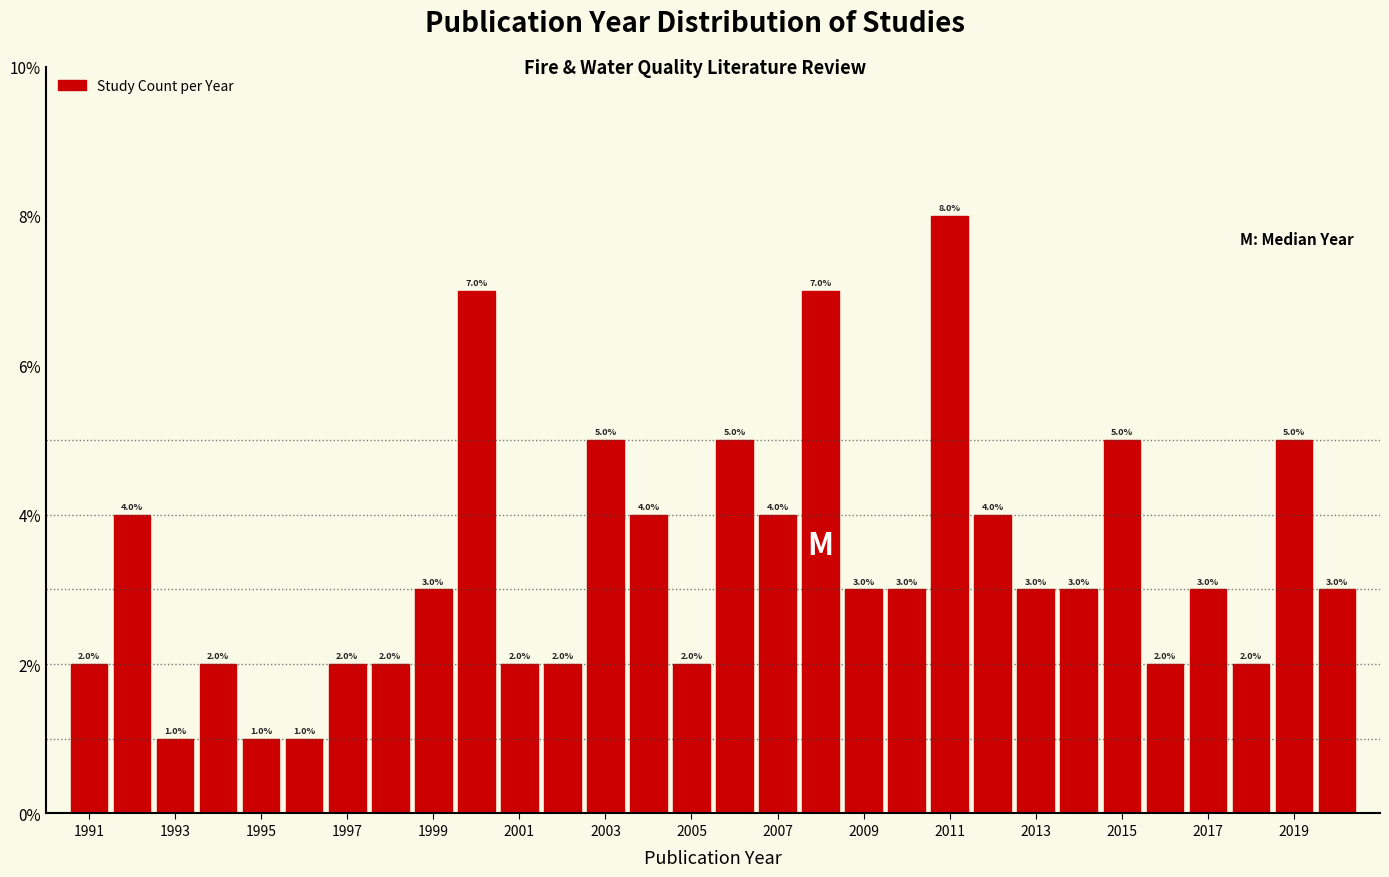

Reading left to right, list every bar in this chart as the range it spans on the x-axis followed by its height. The bar edges are not printed on the chart, so give them approximately, as read against the axis.

1990.5 to 1991.5: 2.0
1991.5 to 1992.5: 4.0
1992.5 to 1993.5: 1.0
1993.5 to 1994.5: 2.0
1994.5 to 1995.5: 1.0
1995.5 to 1996.5: 1.0
1996.5 to 1997.5: 2.0
1997.5 to 1998.5: 2.0
1998.5 to 1999.5: 3.0
1999.5 to 2000.5: 7.0
2000.5 to 2001.5: 2.0
2001.5 to 2002.5: 2.0
2002.5 to 2003.5: 5.0
2003.5 to 2004.5: 4.0
2004.5 to 2005.5: 2.0
2005.5 to 2006.5: 5.0
2006.5 to 2007.5: 4.0
2007.5 to 2008.5: 7.0
2008.5 to 2009.5: 3.0
2009.5 to 2010.5: 3.0
2010.5 to 2011.5: 8.0
2011.5 to 2012.5: 4.0
2012.5 to 2013.5: 3.0
2013.5 to 2014.5: 3.0
2014.5 to 2015.5: 5.0
2015.5 to 2016.5: 2.0
2016.5 to 2017.5: 3.0
2017.5 to 2018.5: 2.0
2018.5 to 2019.5: 5.0
2019.5 to 2020.5: 3.0